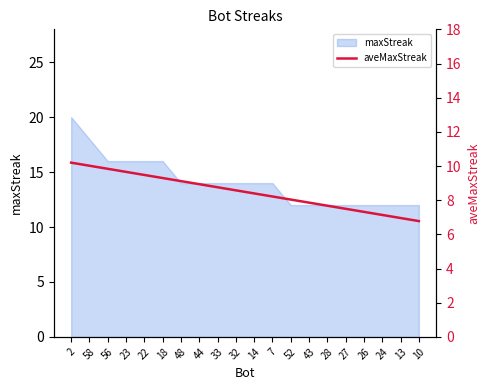

Between 58 and 13, which is larger?

58